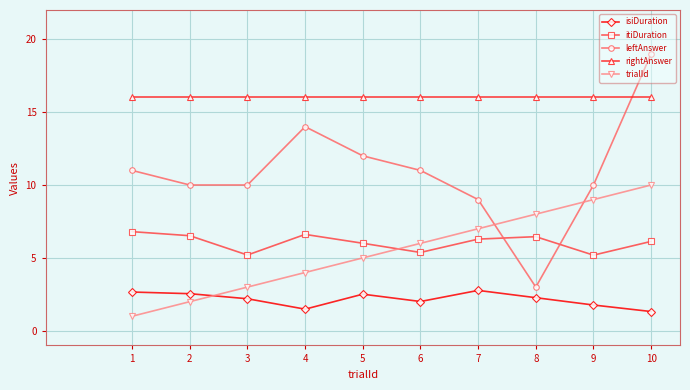

Count the number of data series in this chart.

5